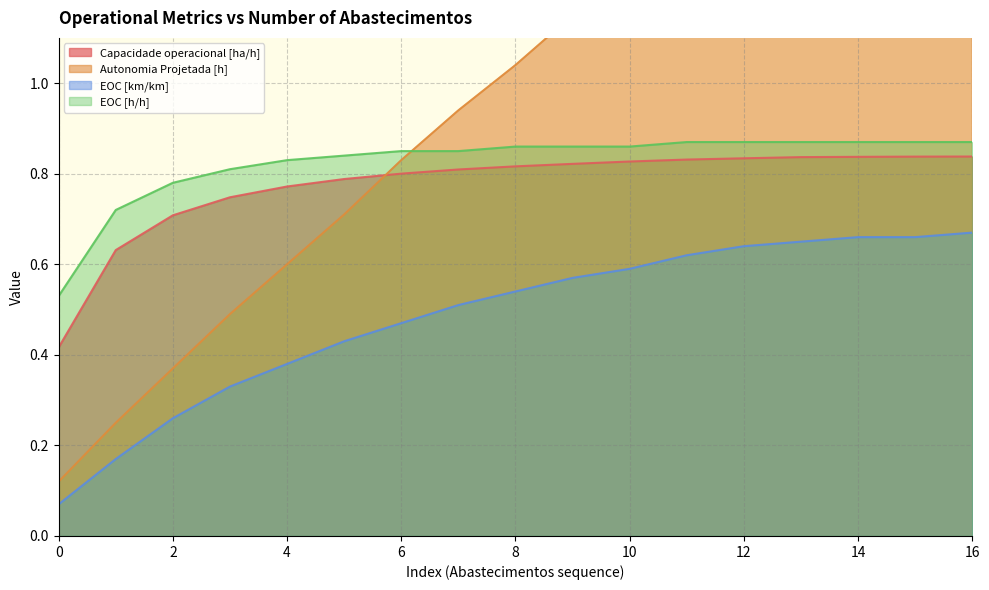

At how many categories does at least one series exceed 0?

17